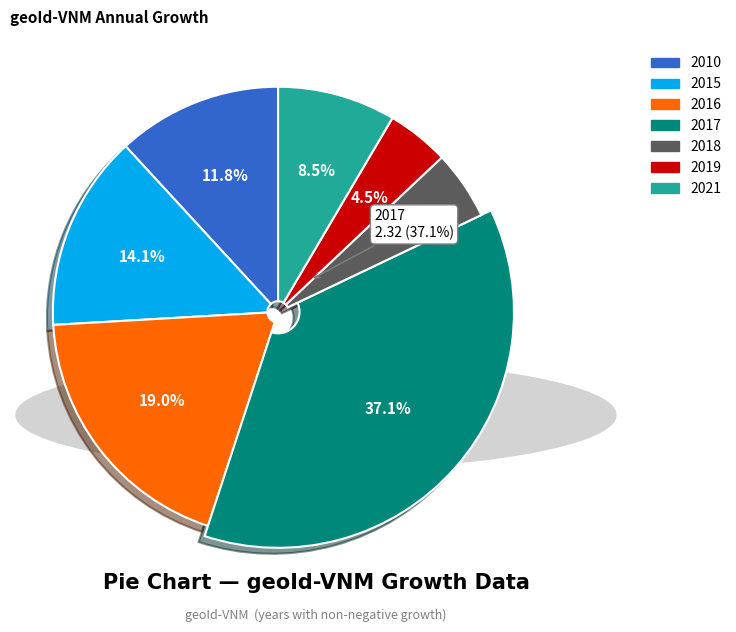

Rank the categories by value from highest to lowest.

2017, 2016, 2015, 2010, 2021, 2018, 2019